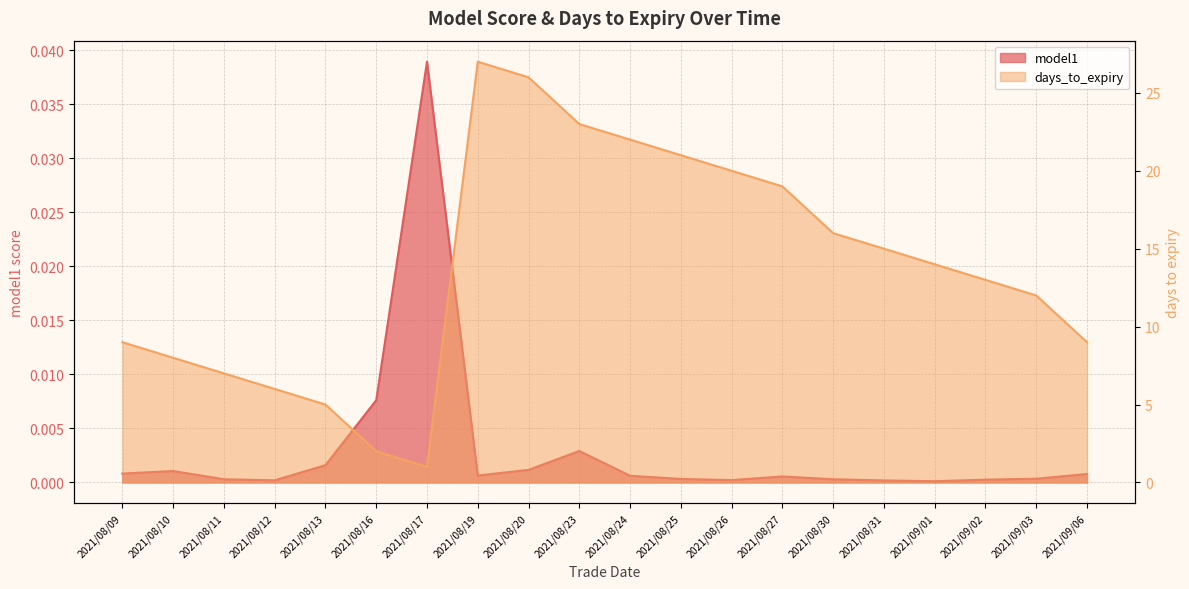

The value of model1 at 2021/09/01 is 0.0. True or false?

True